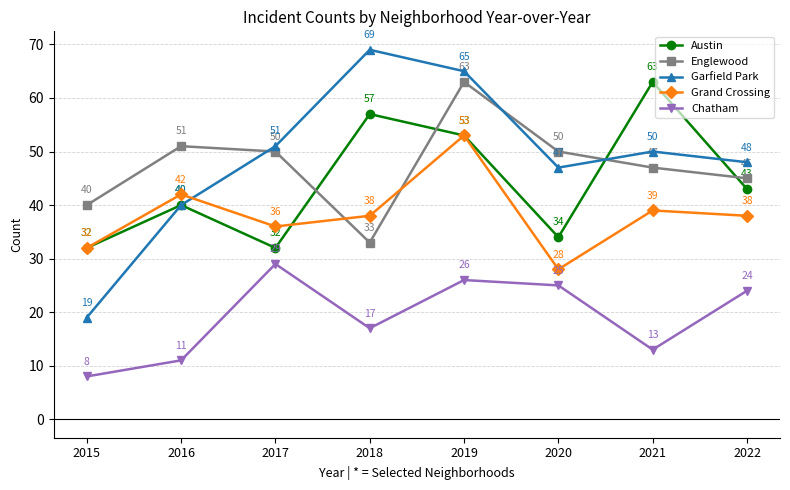

Reading left to right, transcribe all the data shown in this chart.

Austin: 32	40	32	57	53	34	63	43
Englewood: 40	51	50	33	63	50	47	45
Garfield Park: 19	40	51	69	65	47	50	48
Grand Crossing: 32	42	36	38	53	28	39	38
Chatham: 8	11	29	17	26	25	13	24